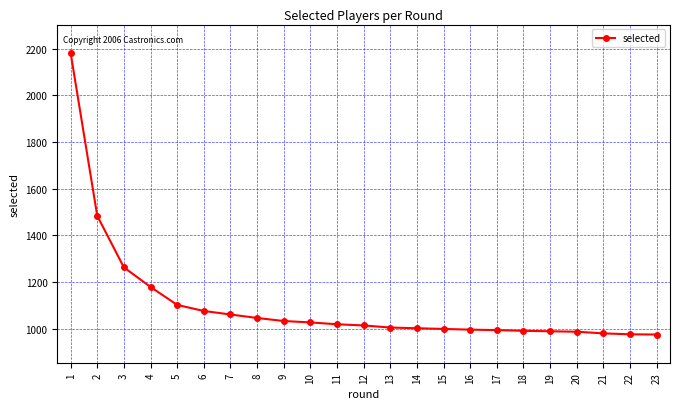

Approximately how many times larger is the value at 5 compared to 3?

0.9